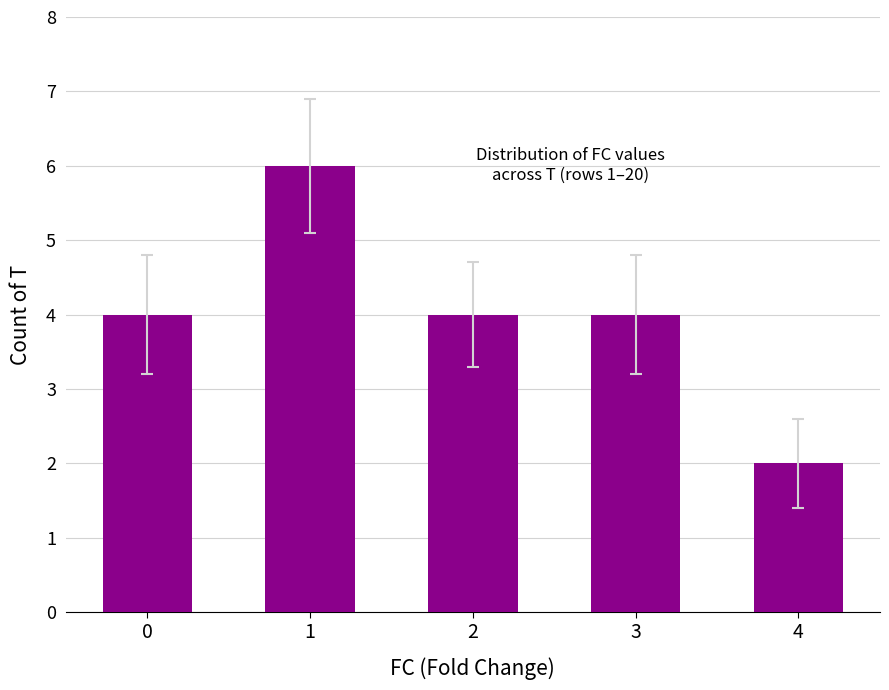

What is the ratio of the value at 3 to the value at 4?

2.0